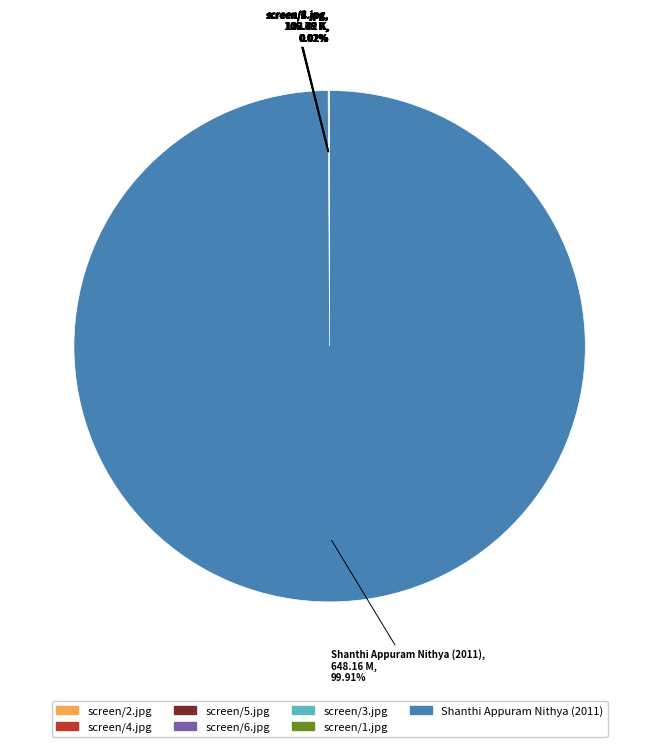

Which category has the biggest portion of the pie?

Shanthi Appuram Nithya (2011)